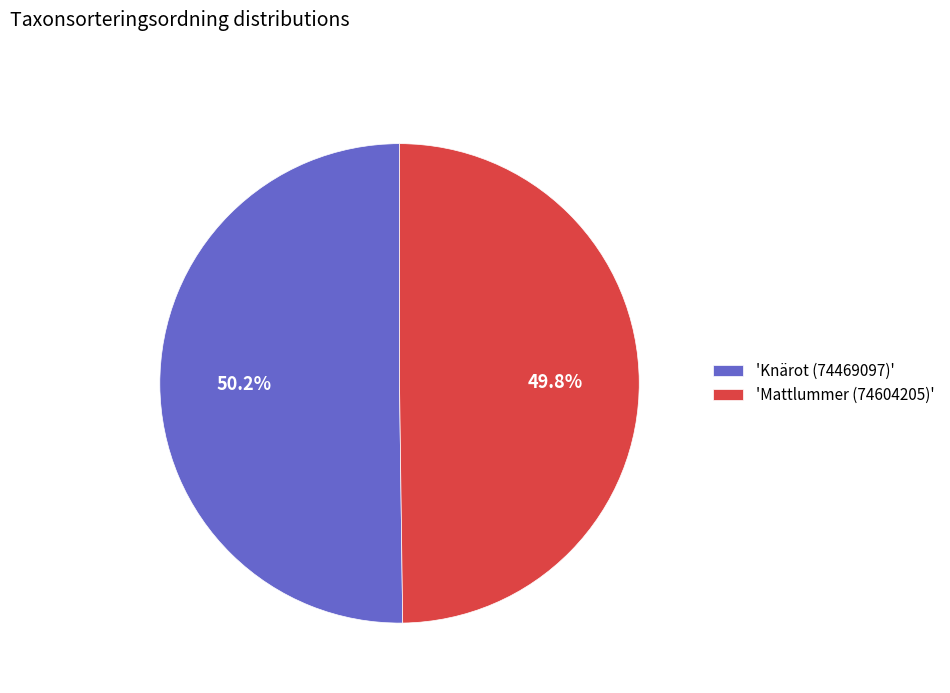

What is the ratio of the value at 'Knärot (74469097)' to the value at 'Mattlummer (74604205)'?

1.0